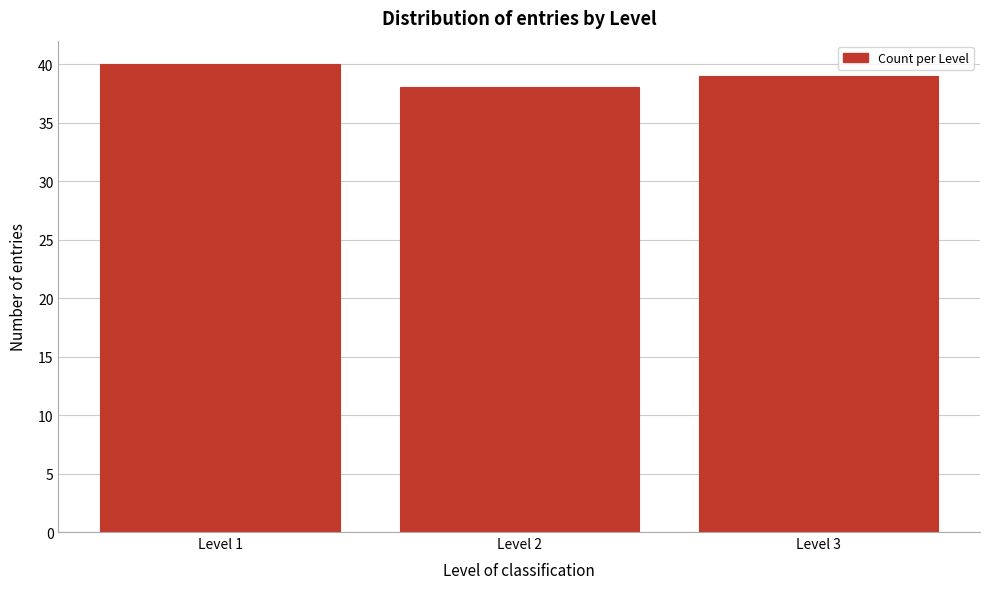

Reading left to right, transcribe all the data shown in this chart.

40	38	39